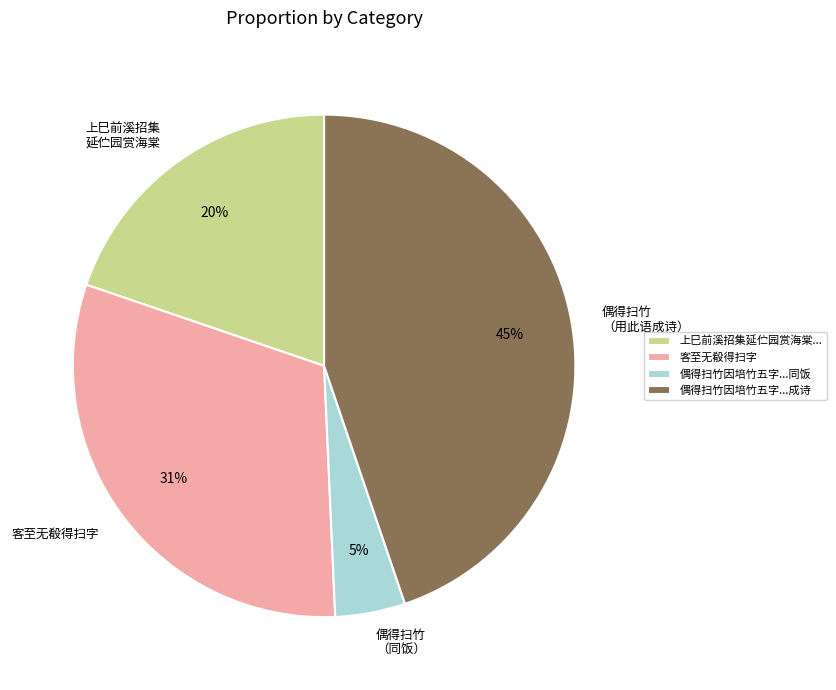

Is there a majority slice in this chart?

No